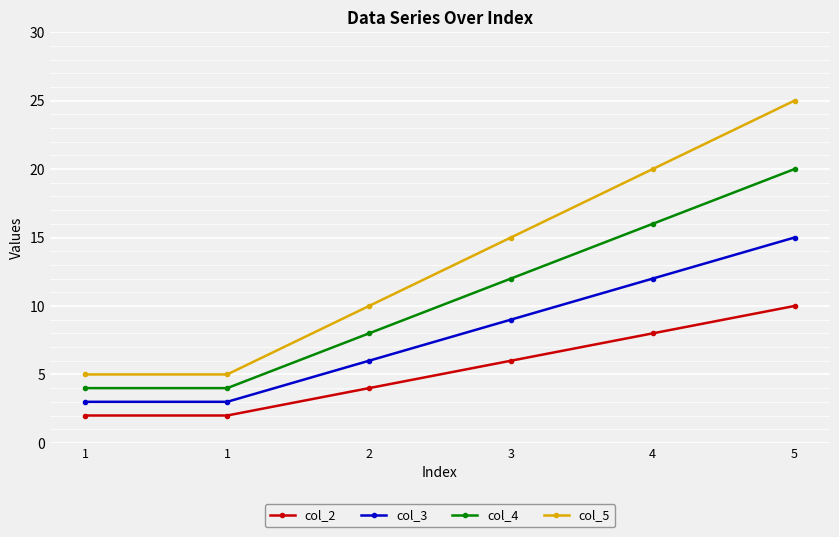

What are all the series names shown in the legend?

col_2, col_3, col_4, col_5